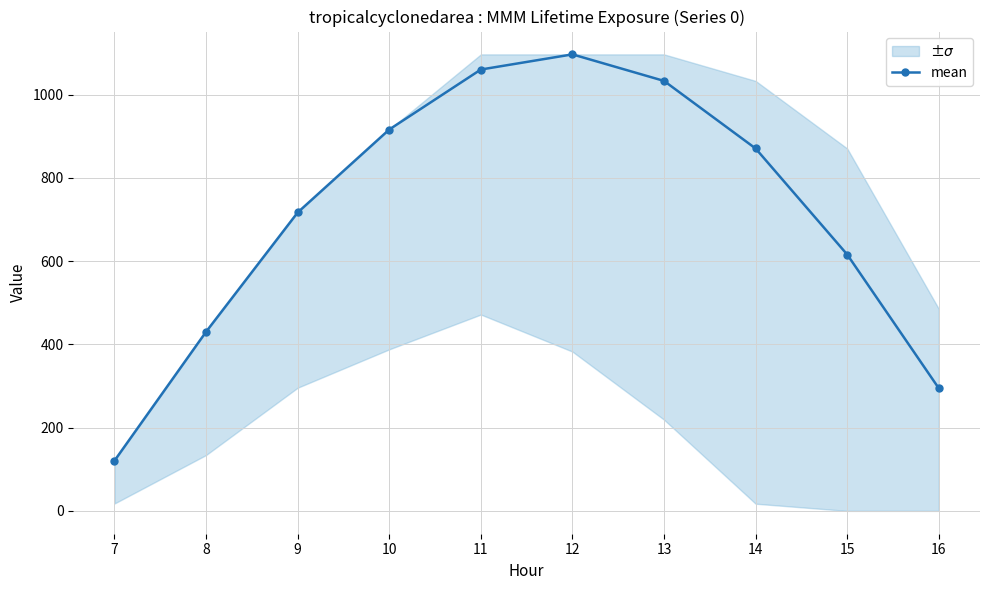

What is the difference between the values at 11 and 10?

144.1